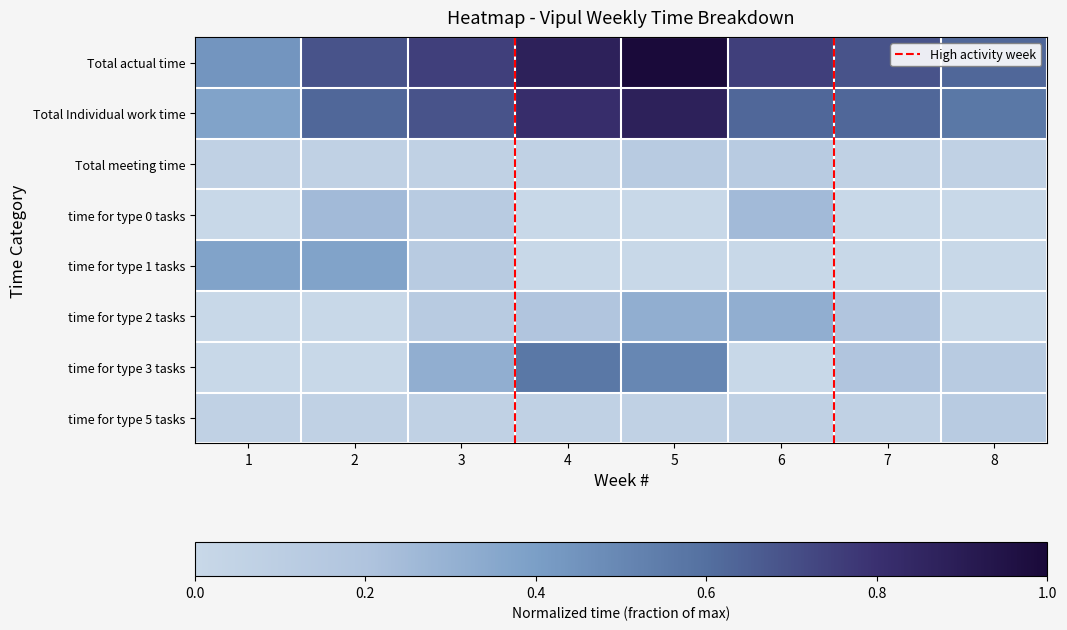

Count the Total Individual work time values in the range 0 to 1.

8